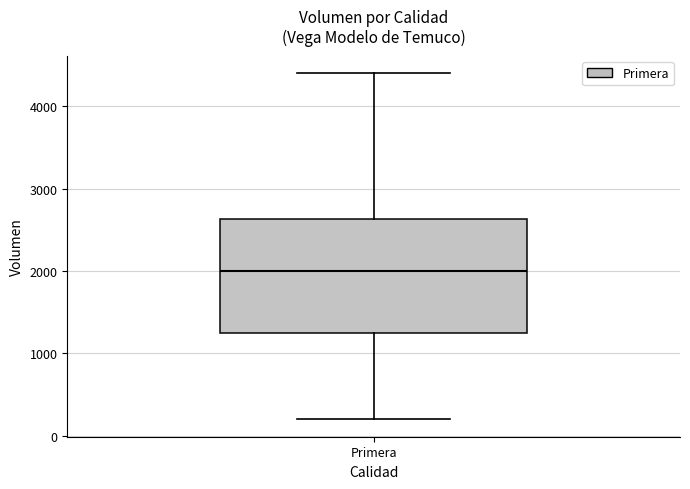

Where does the median line of the box for Primera sit on the y-axis? The values are not printed on the chart, so give them approximately, as read against the axis.

2000